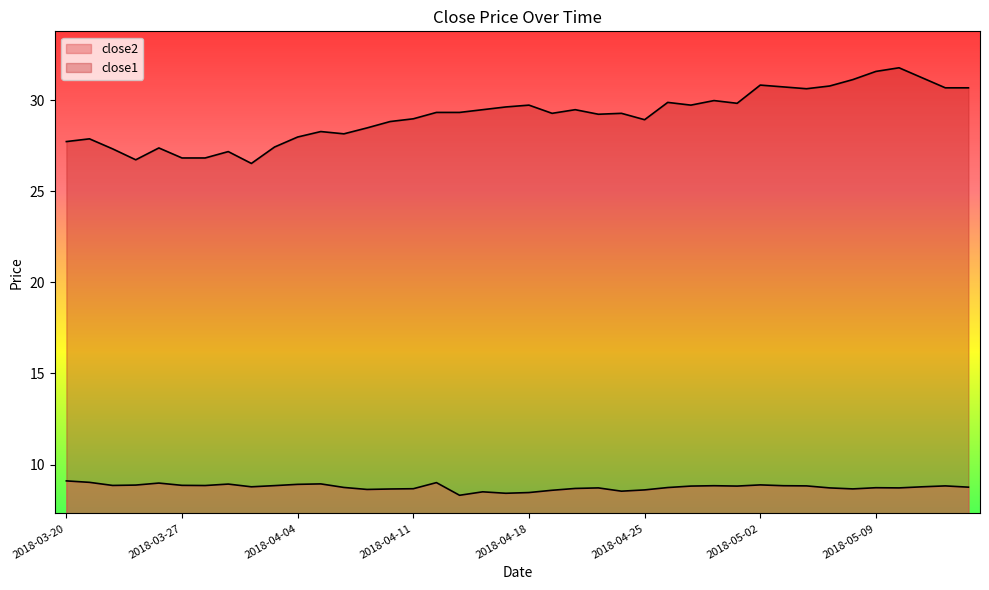

What is the average value of the close2 series?

8.8